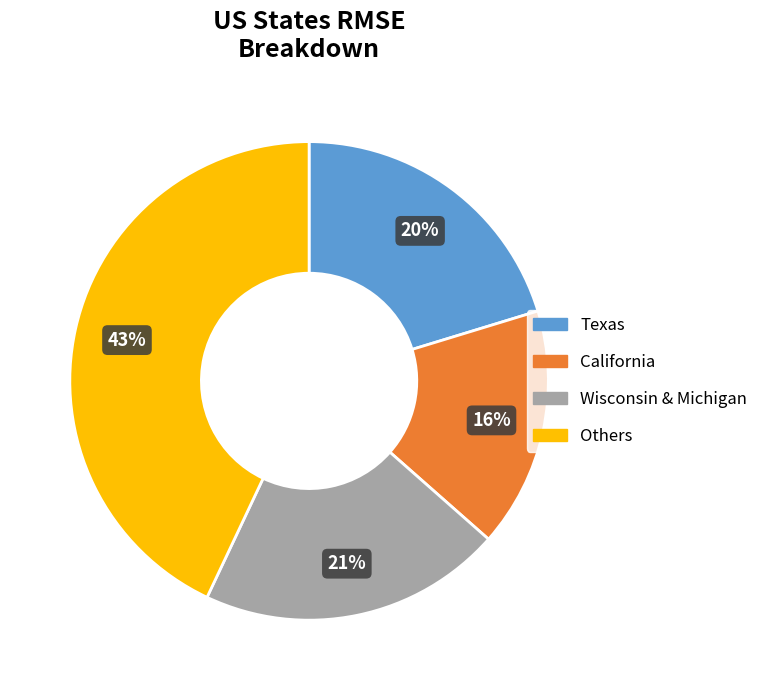

Is the sum of Texas and California greater than half?

No